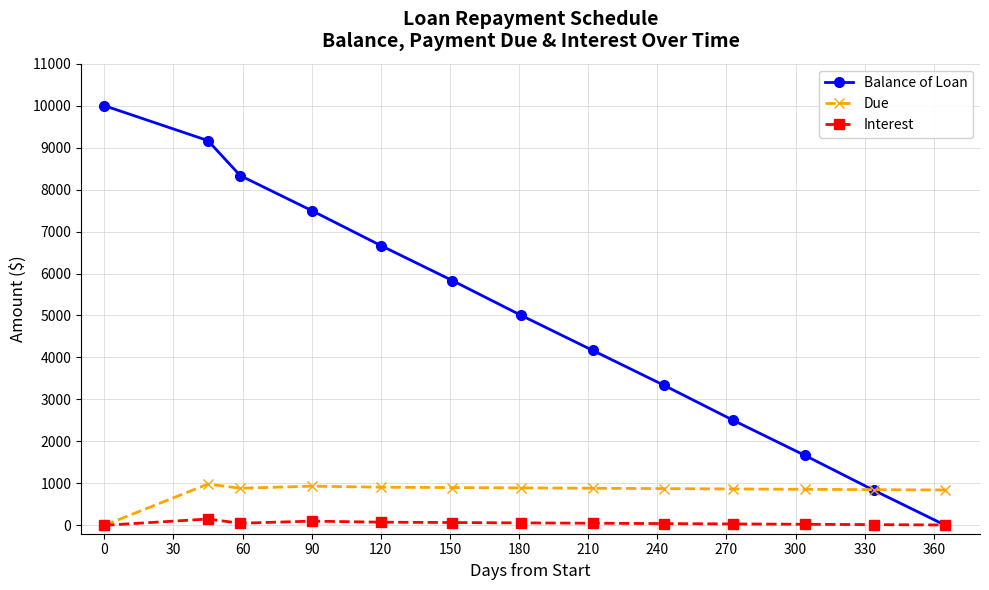

What is the highest value of the Balance of Loan series?

10000.0